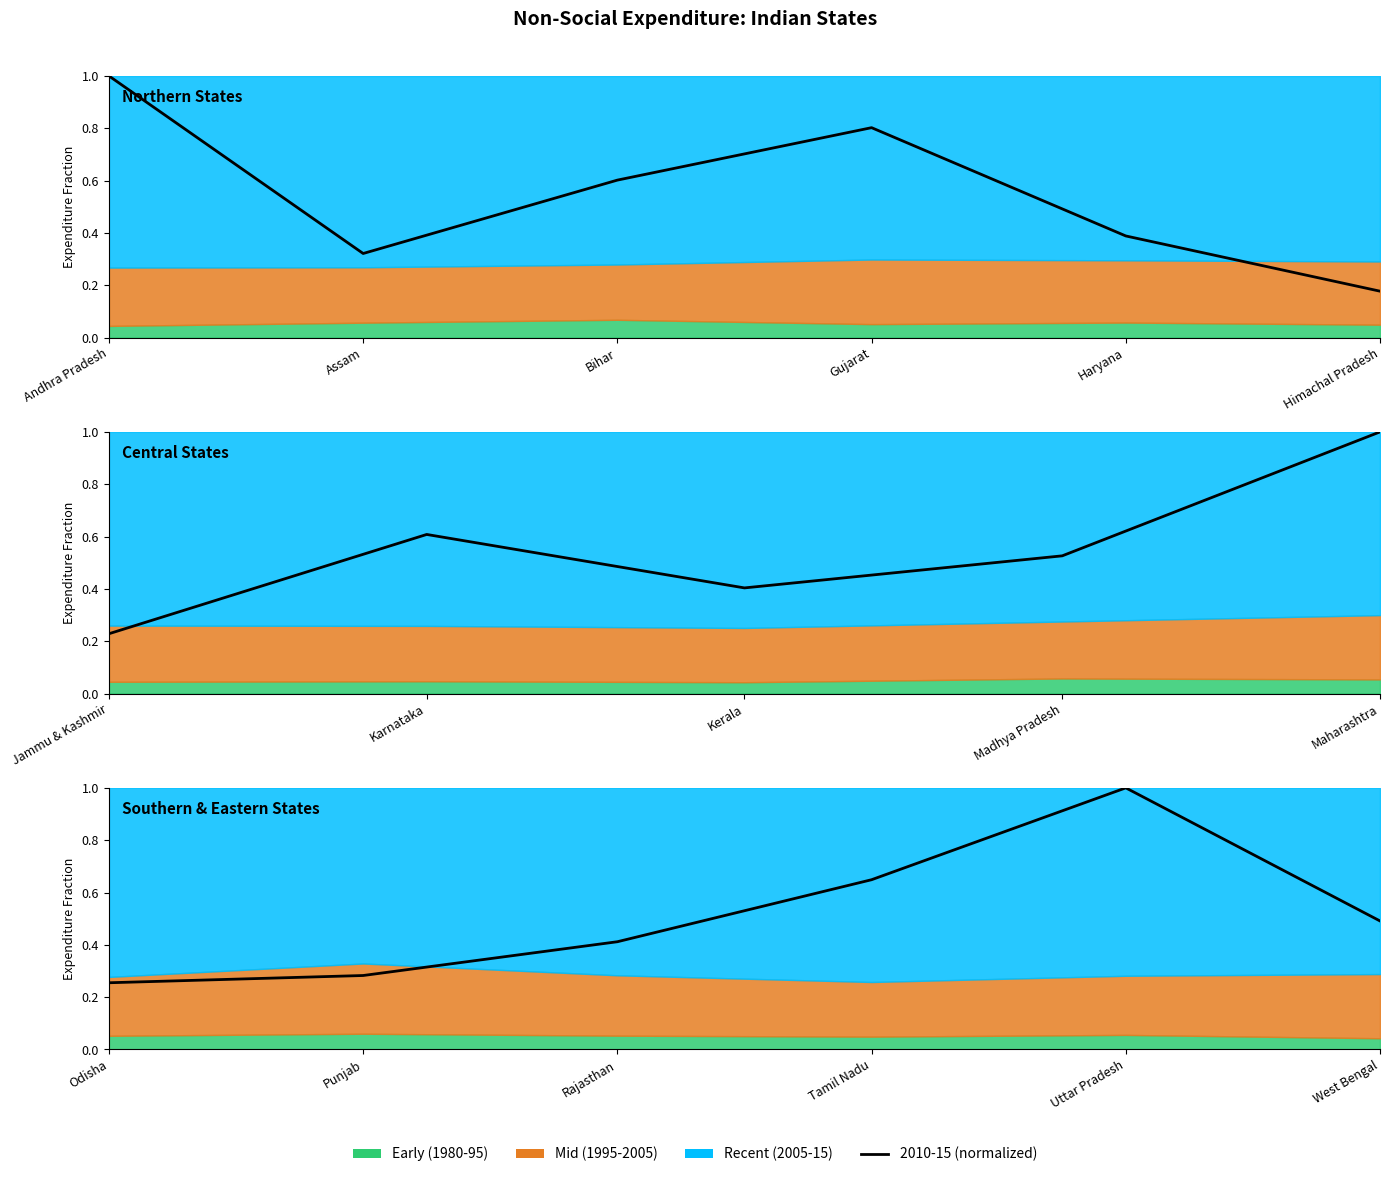

What is the average value?

0.5